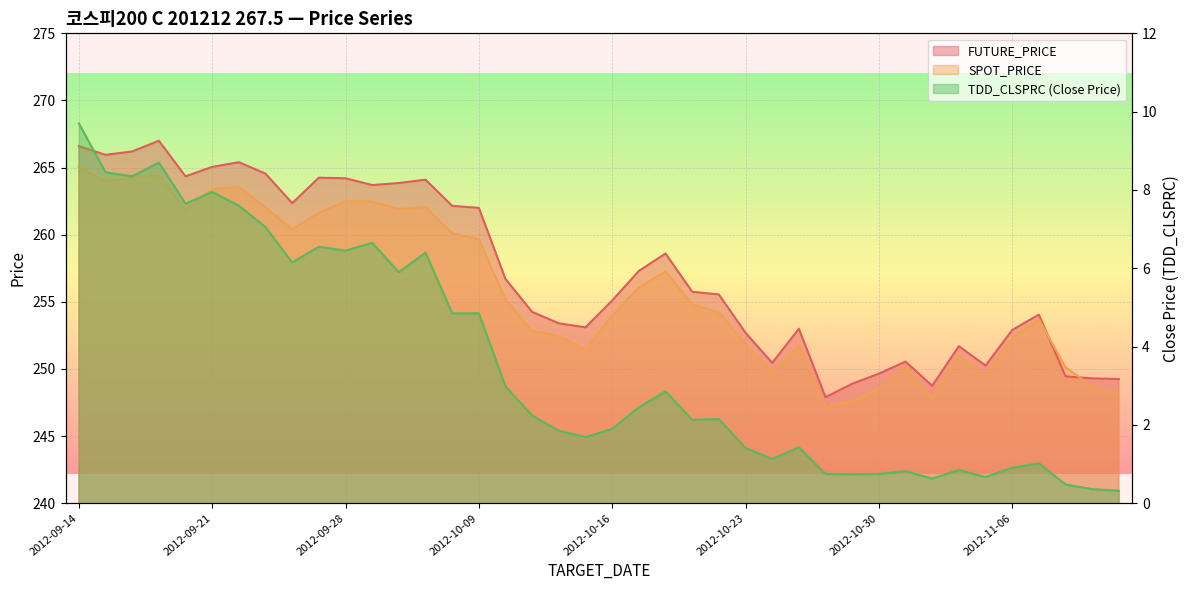

What is the minimum value shown in the chart?

0.3